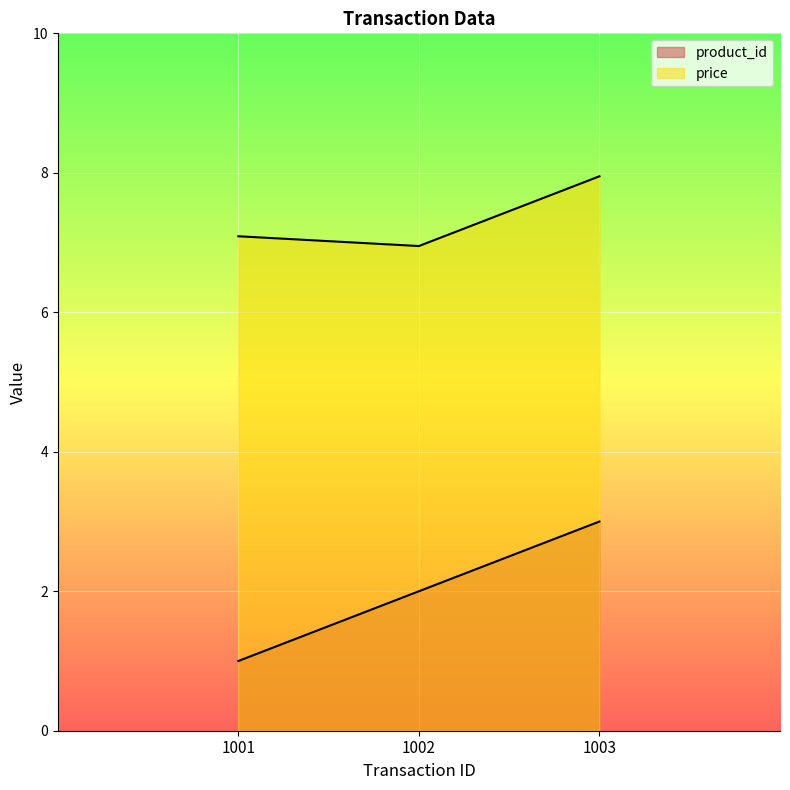

Rank the series at 1003 from lowest to highest value.

product_id, price